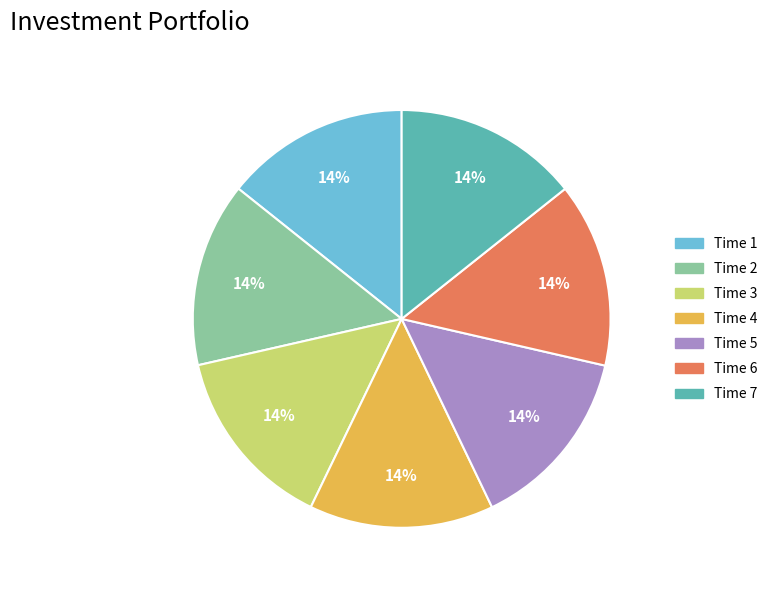

Is there a majority slice in this chart?

No